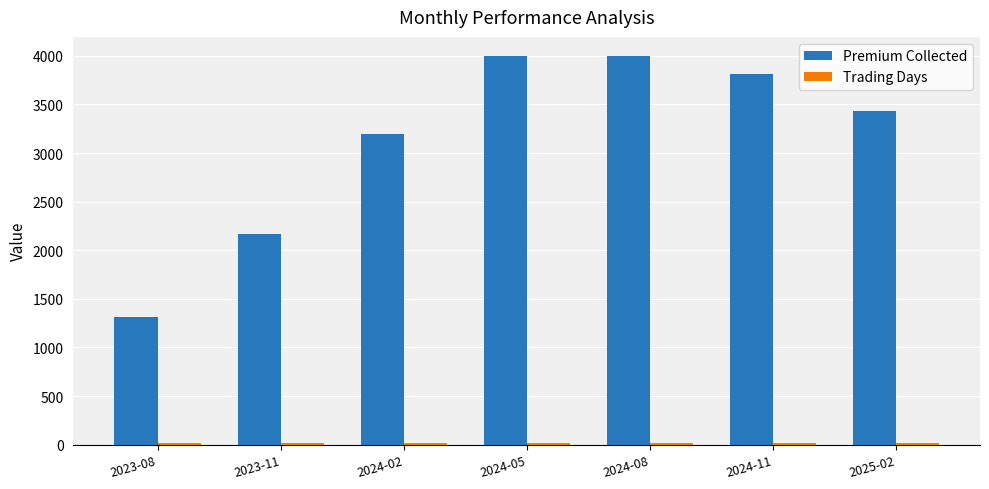

Which series has the largest total across all categories?

Premium Collected